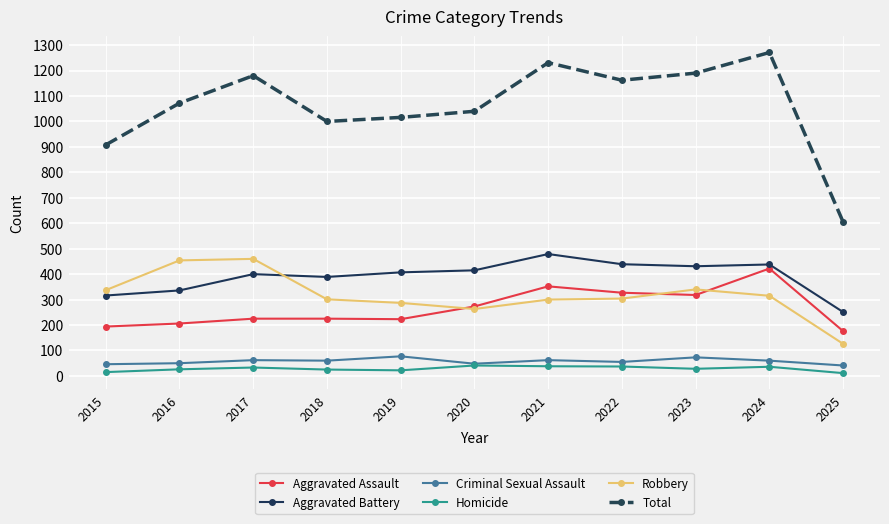

Read the Robbery value at 2022, to the nearest 5.

305